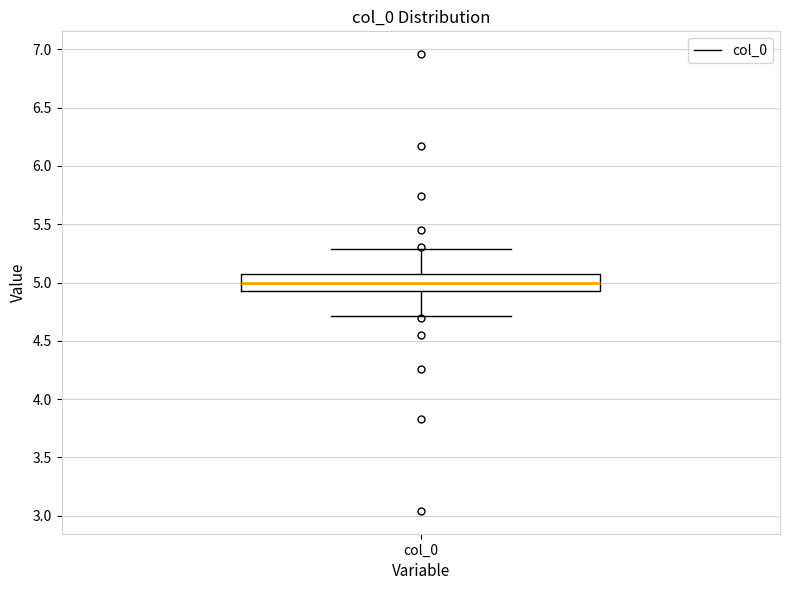

Transcribe this box plot: give where the median line is, the range the box spans, and where the two whiskers end, as read against the y-axis. The values are not printed on the chart, so give them approximately, as read against the axis.

median 5.00, box 4.95 to 5.05, whiskers 4.70 to 5.30